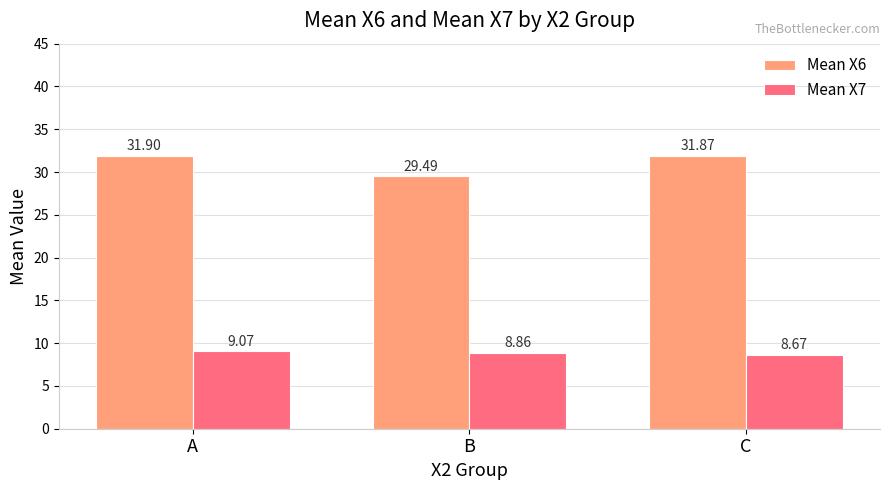

At which category is the sum across all series the highest?

A